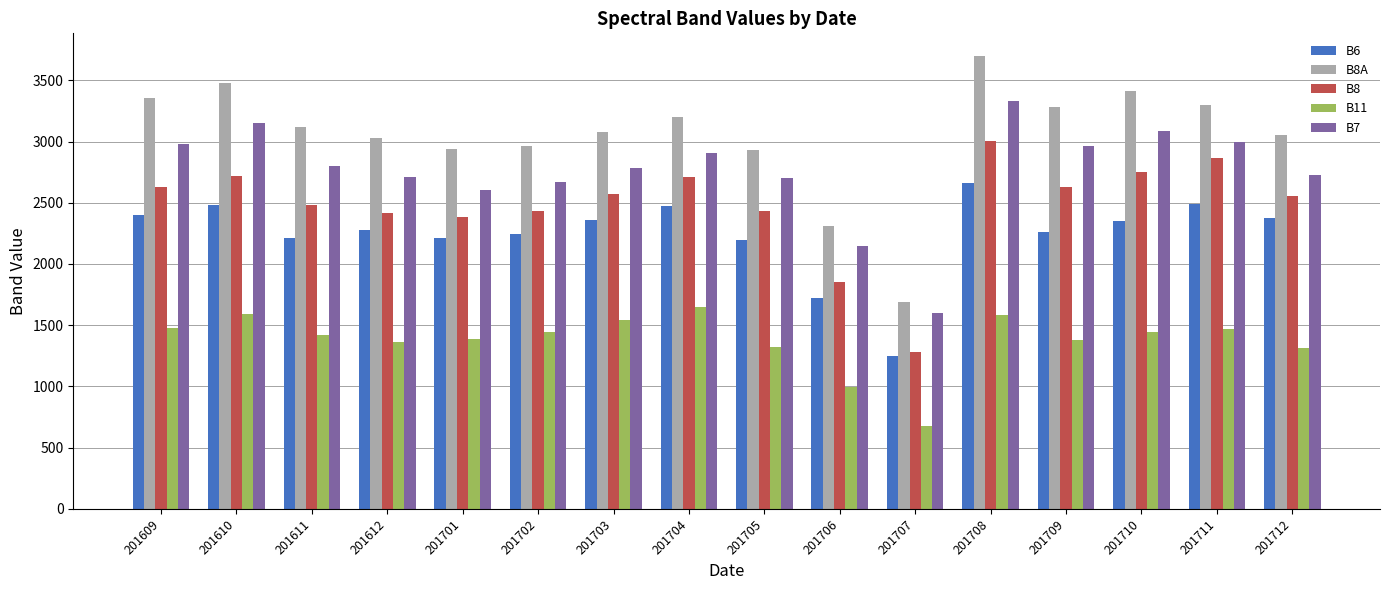

What is the difference between the second highest and minimum values in the B8 series?

1582